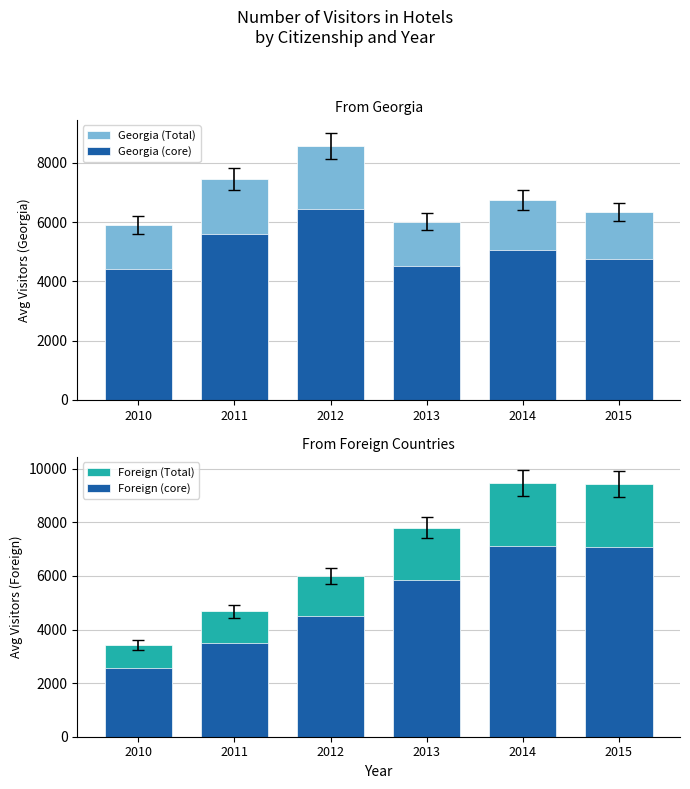

Reading right to left, what are all the values shown in this chart?

Georgia (Total): 2015=6338.0	2014=6746.0	2013=6019.0	2012=8572.0	2011=7447.0	2010=5902.0
Georgia (core): 2015=4753.5	2014=5059.5	2013=4514.2	2012=6429.0	2011=5585.2	2010=4426.5
Foreign (Total): 2015=9432.0	2014=9475.0	2013=7809.0	2012=5998.0	2011=4680.0	2010=3424.0
Foreign (core): 2015=7074.0	2014=7106.2	2013=5856.8	2012=4498.5	2011=3510.0	2010=2568.0